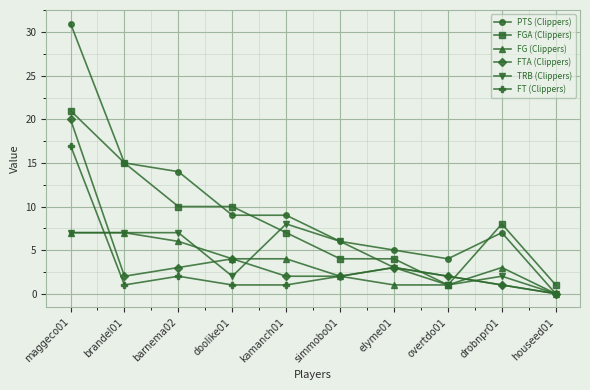

Which series has the largest total across all categories?

PTS (Clippers)